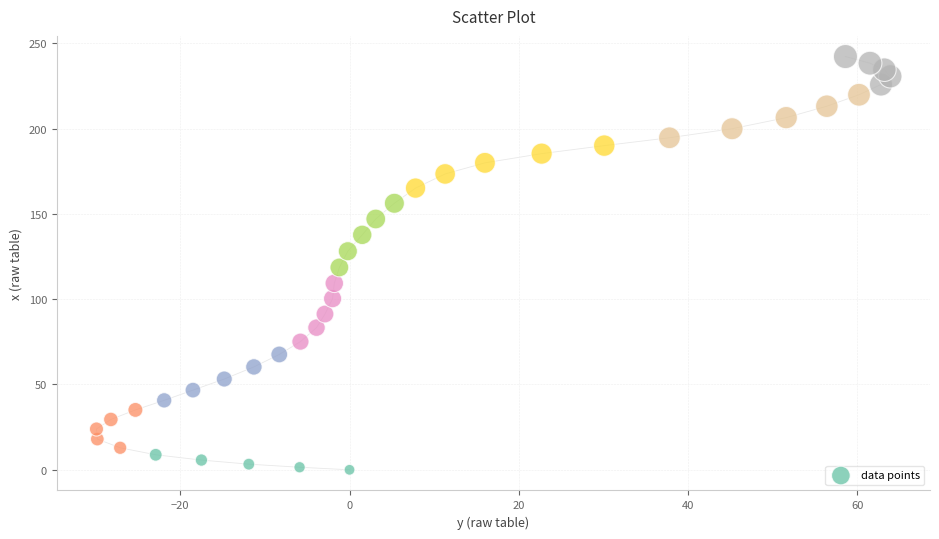

What is the range of X values (max minus min)?

93.8